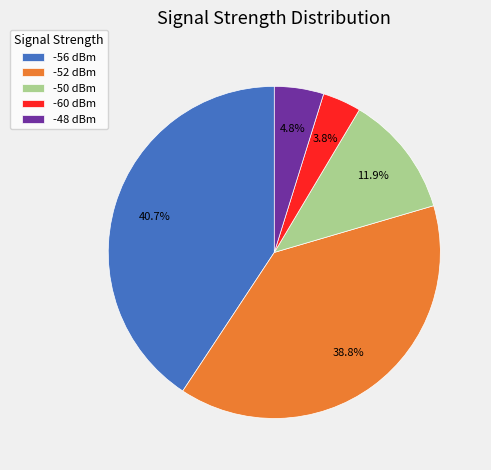

Rank the categories by value from highest to lowest.

-56 dBm, -52 dBm, -50 dBm, -48 dBm, -60 dBm